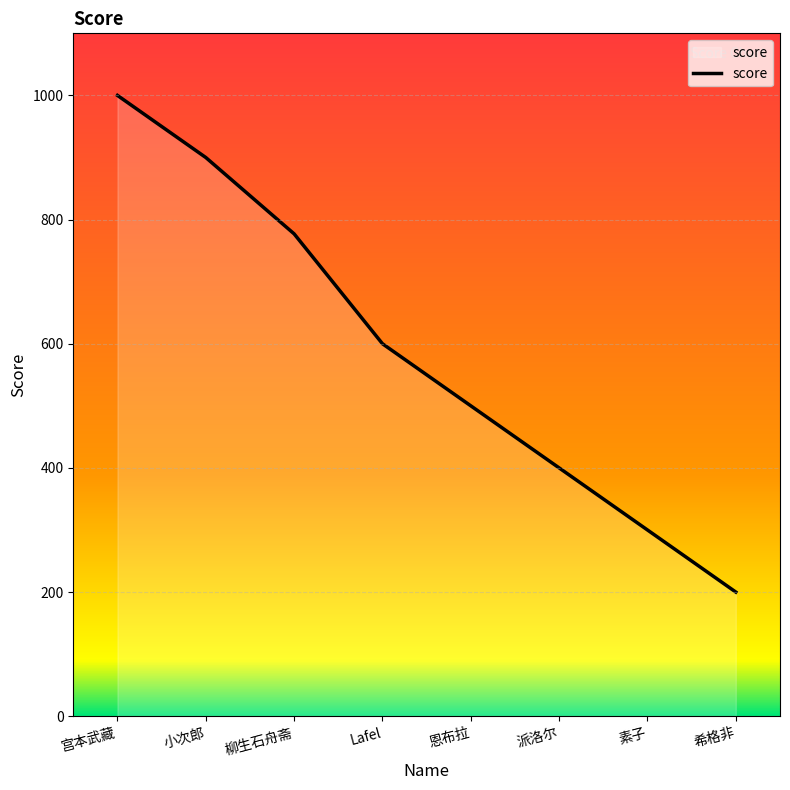

Reading left to right, extract all data points from this chart.

宫本武藏=1000	小次郎=900	柳生石舟斋=777	Lafel=600	恩布拉=500	派洛尔=400	素子=300	希格非=200